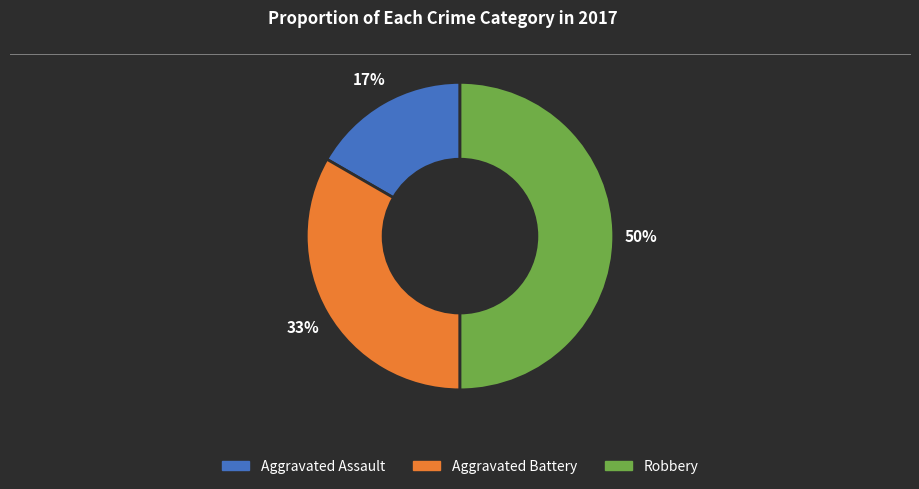

To the nearest percent, what is the average slice percentage?

33%